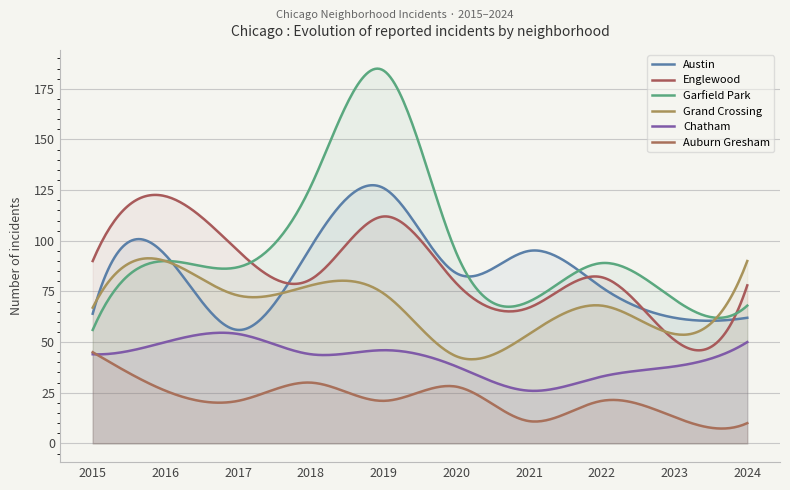

What is the sum of all Austin values?

25424.2